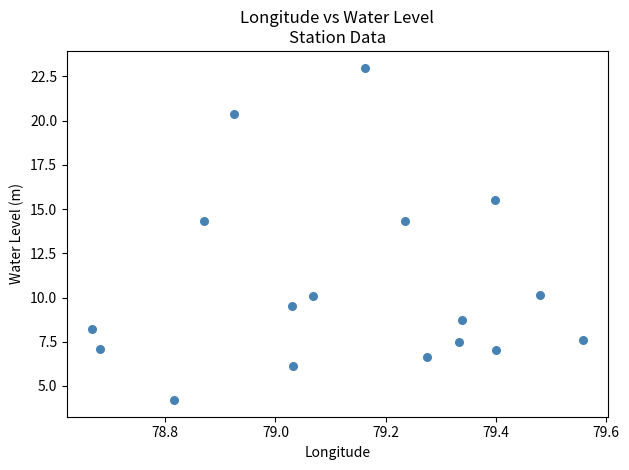

What is the range of Y values (max minus min)?

18.8